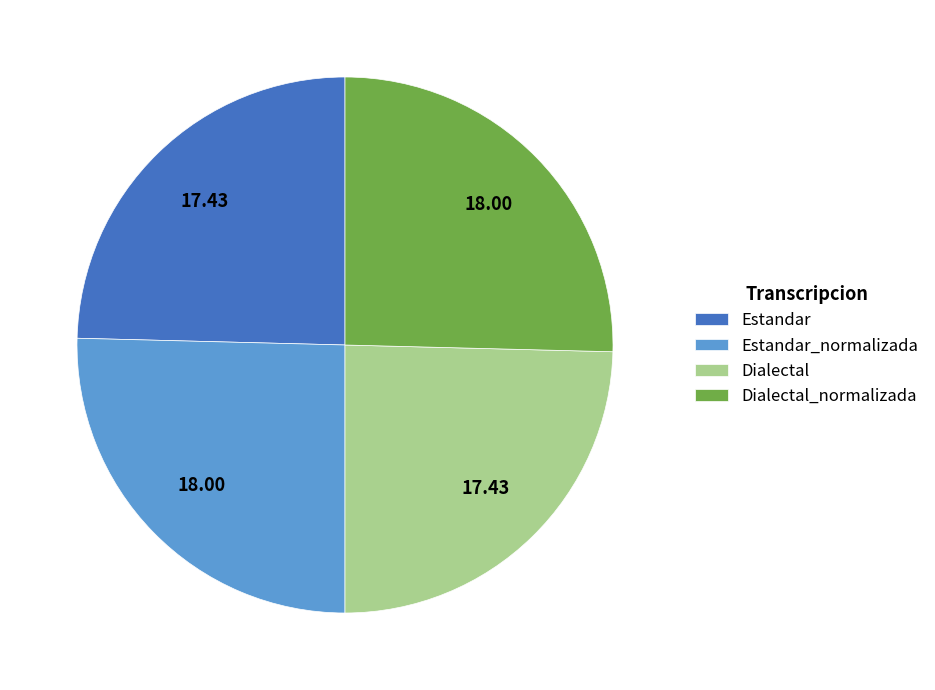

What is the ratio of the value at Dialectal_normalizada to the value at Dialectal?

1.0